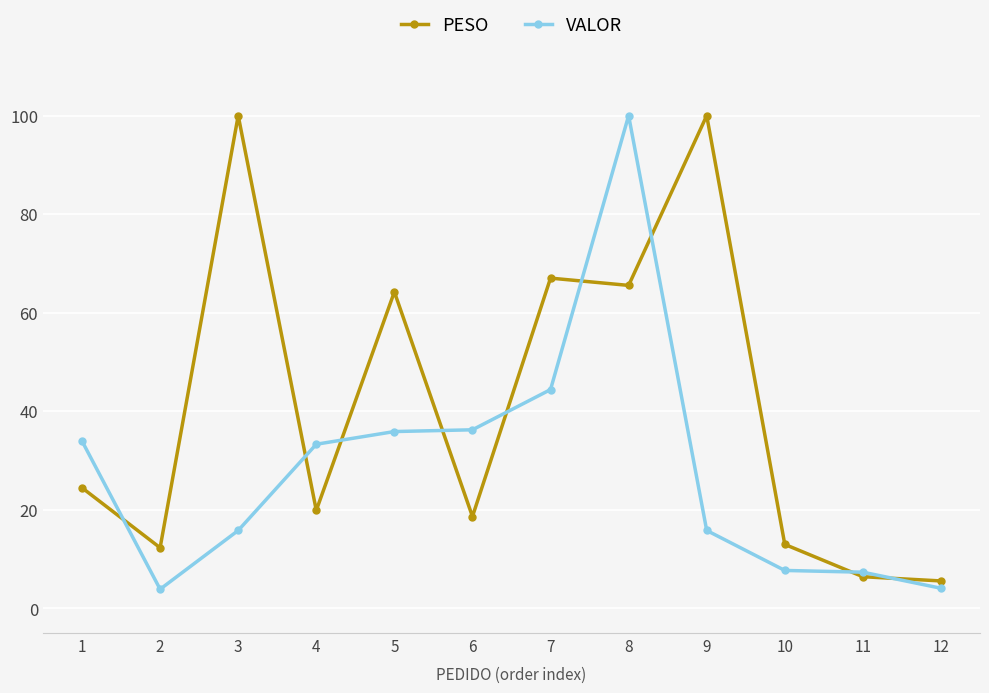

At which label does VALOR first exceed 33?

1